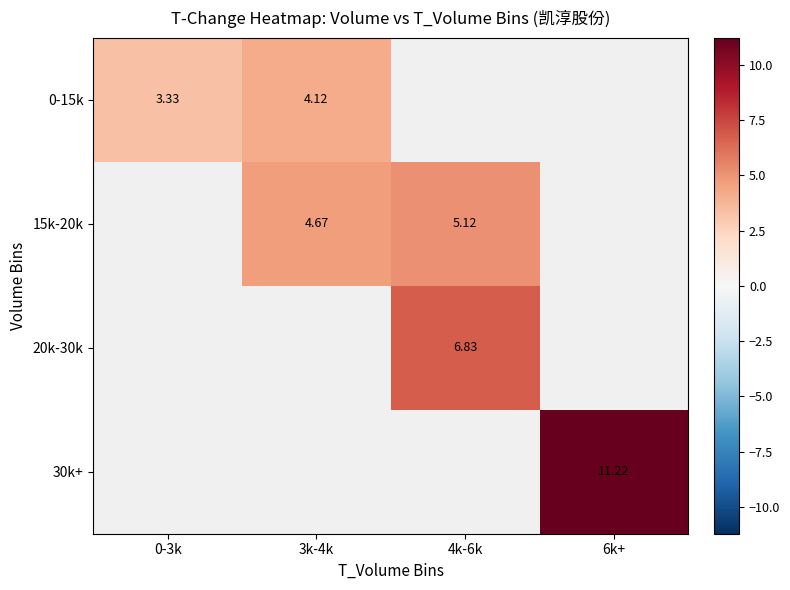

The 15k-20k series shows 4.7 at 3k-4k. True or false?

True